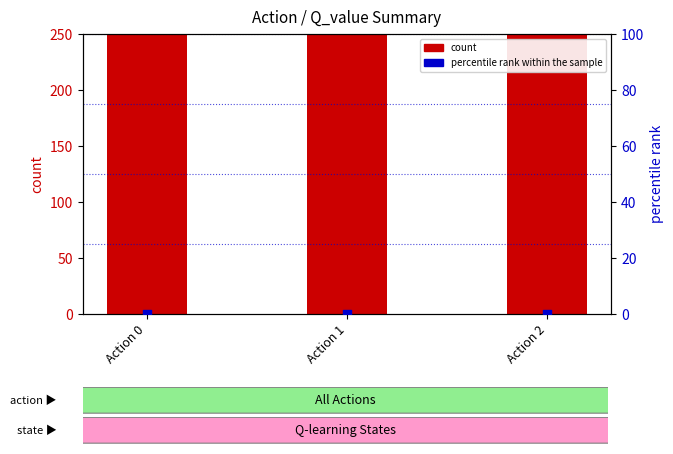

Which series has the widest spread of Y values?

count